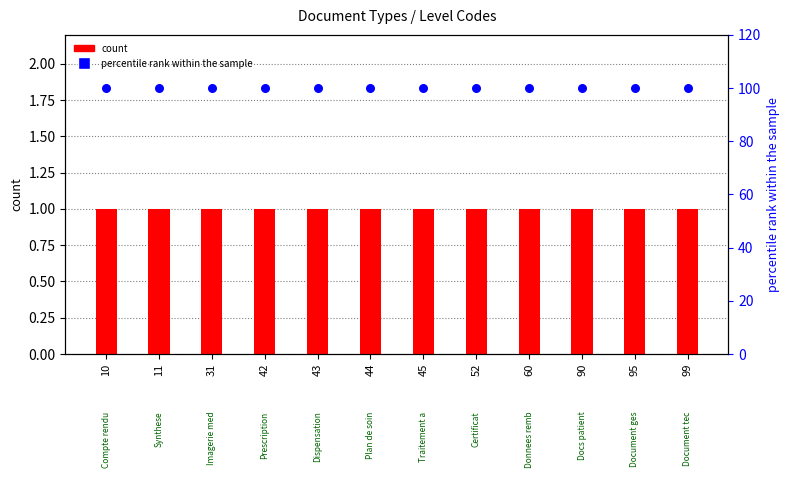

Which series reaches the maximum Y coordinate?

percentile rank within the sample